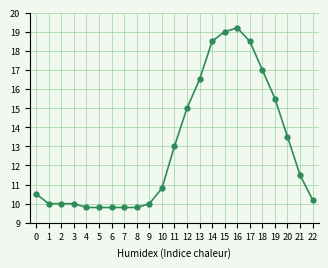

True or false: there are more than 0 points higher than both neighbors.

True